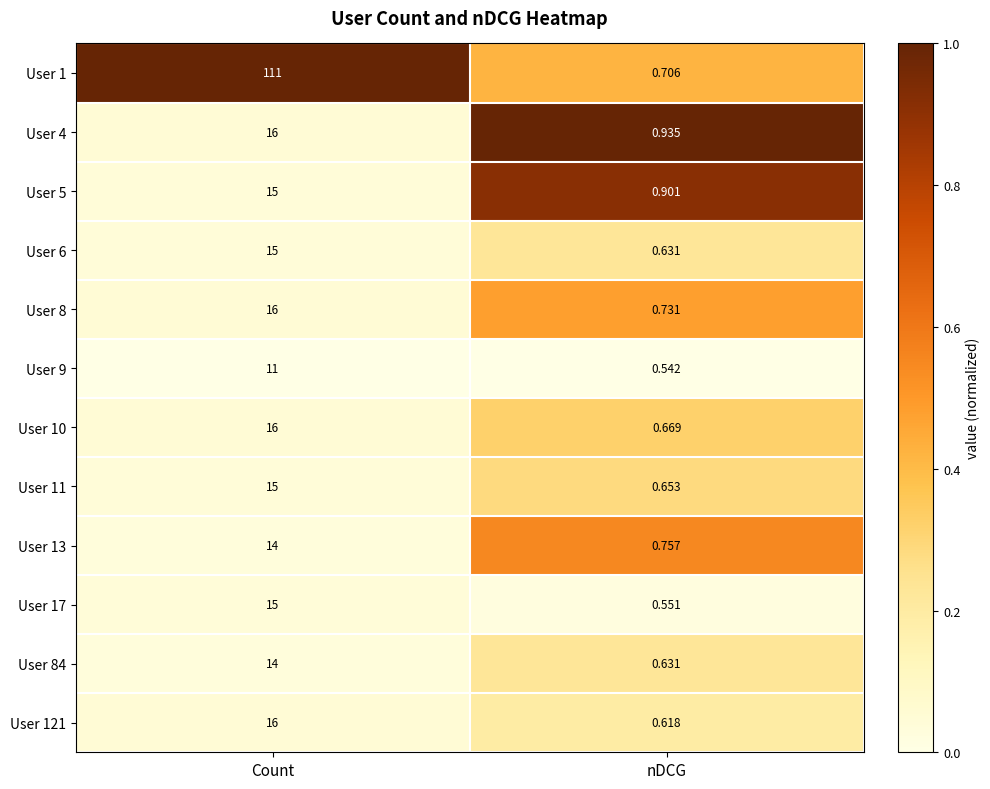

At which label is User 6 closest to 7?

nDCG